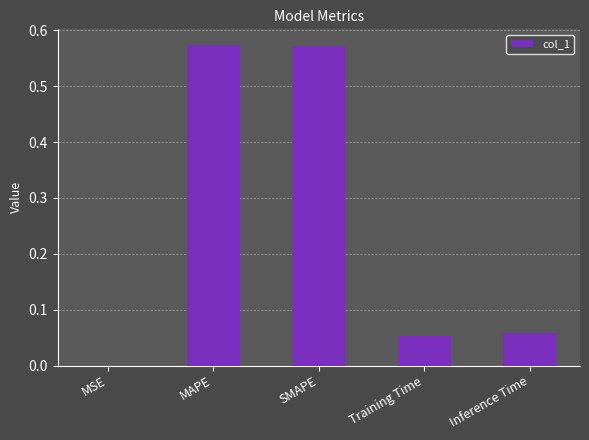

The value at MSE is 0.0. True or false?

True